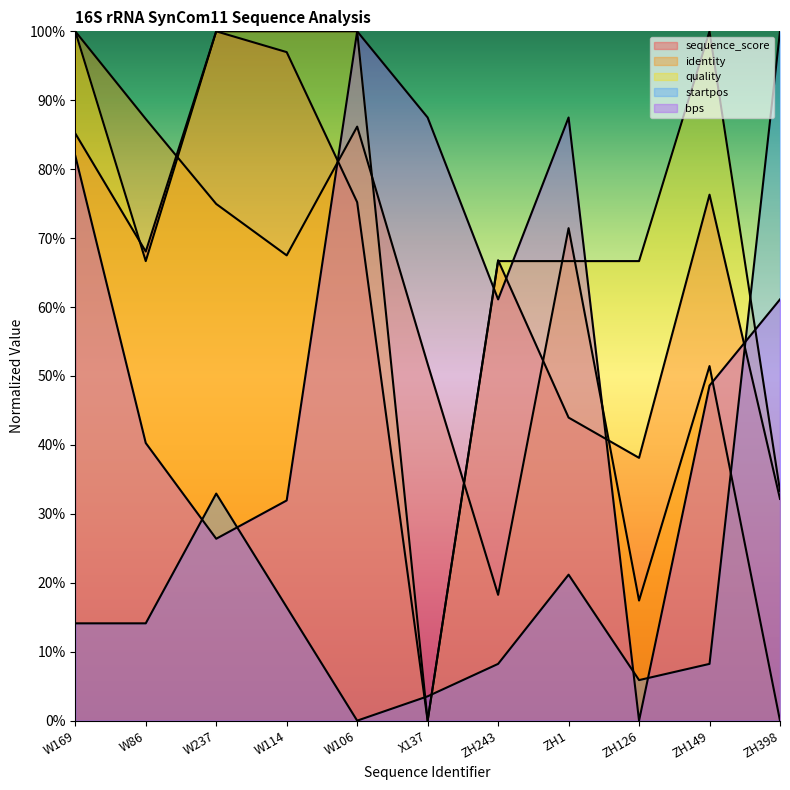

Rank the series at W237 from lowest to highest value.

bps, startpos, identity, sequence_score, quality